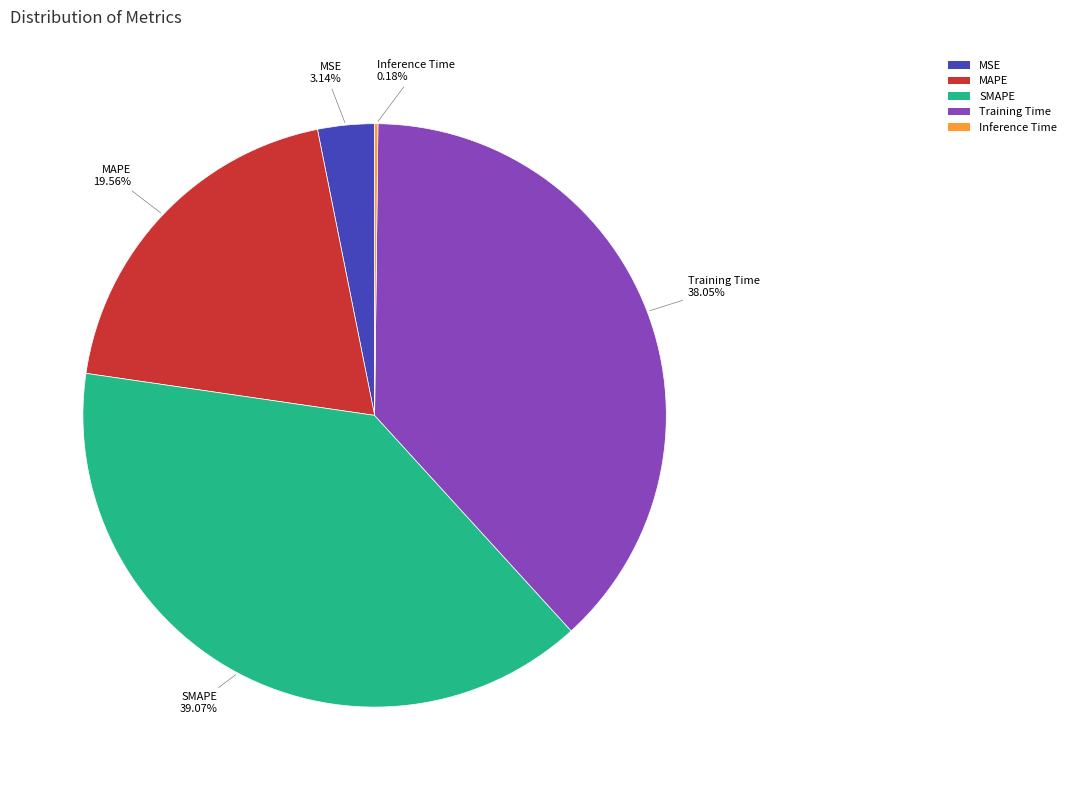

Which category has the biggest portion of the pie?

SMAPE